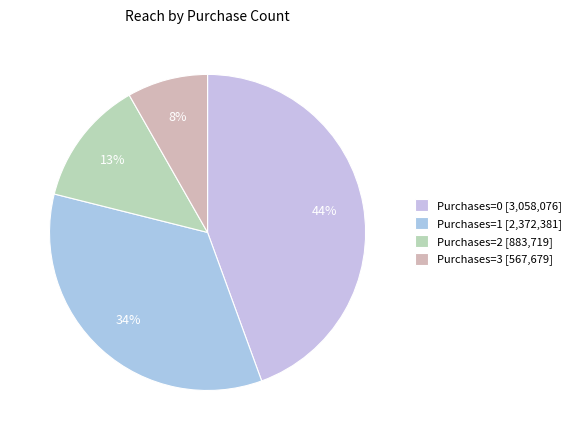

Is there any slice that represents more than half of the pie?

No